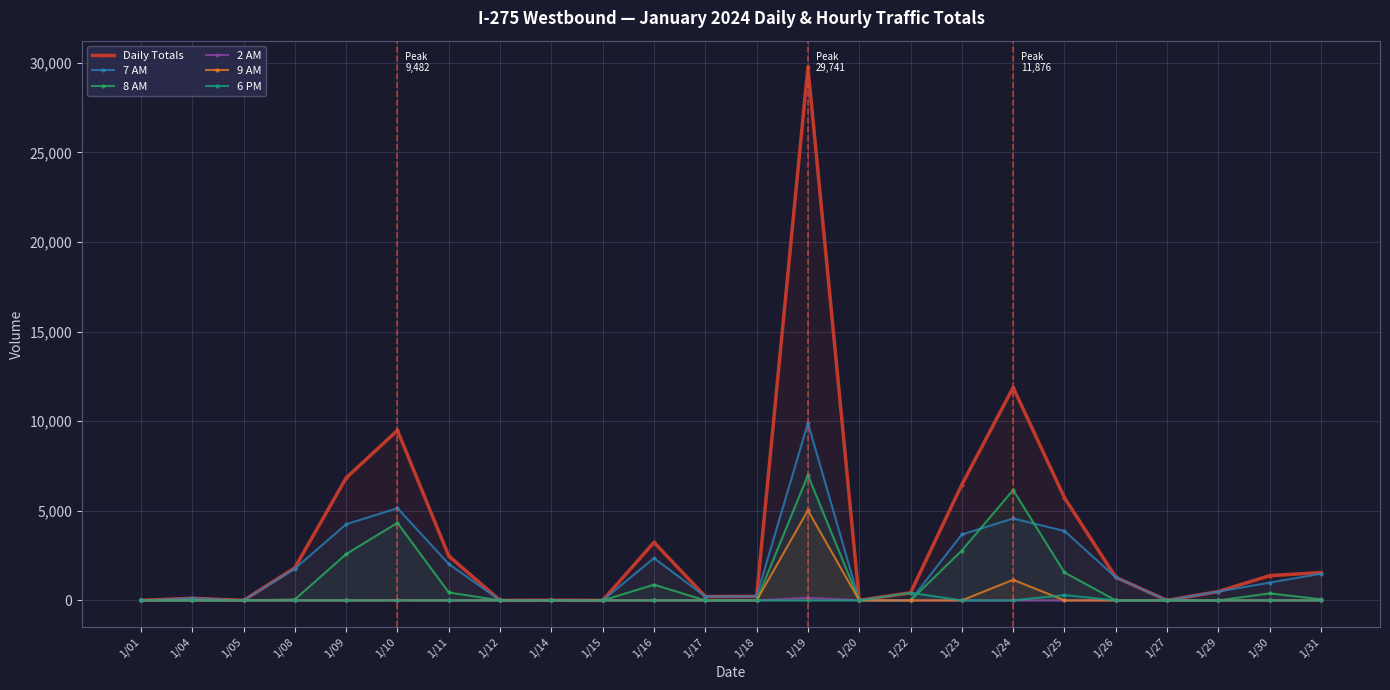

At which category does the chart reach its peak across all series?

1/19